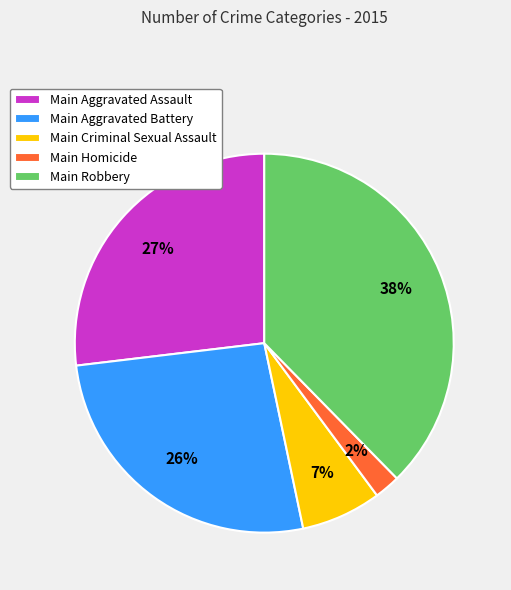

Between Main Robbery and Main Aggravated Battery, which is larger?

Main Robbery